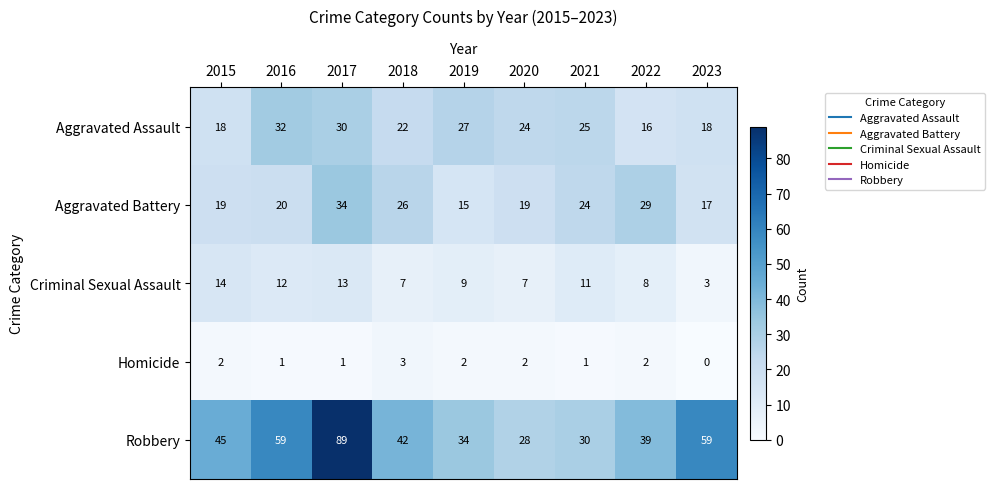

Which label corresponds to the largest value in the chart?

2017